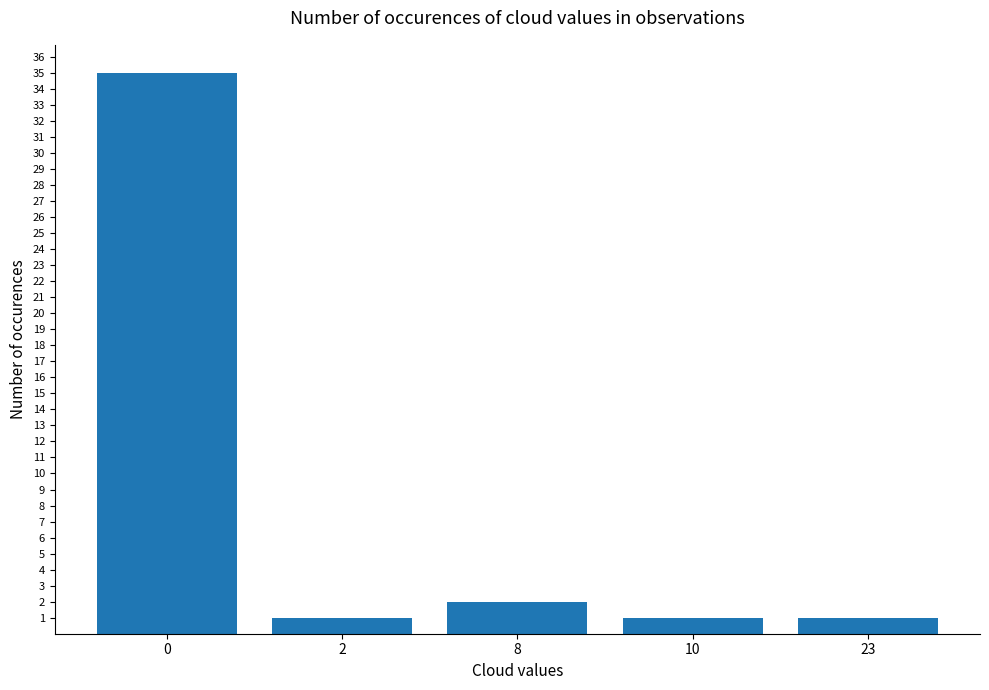

What is the minimum value shown in the chart?

1